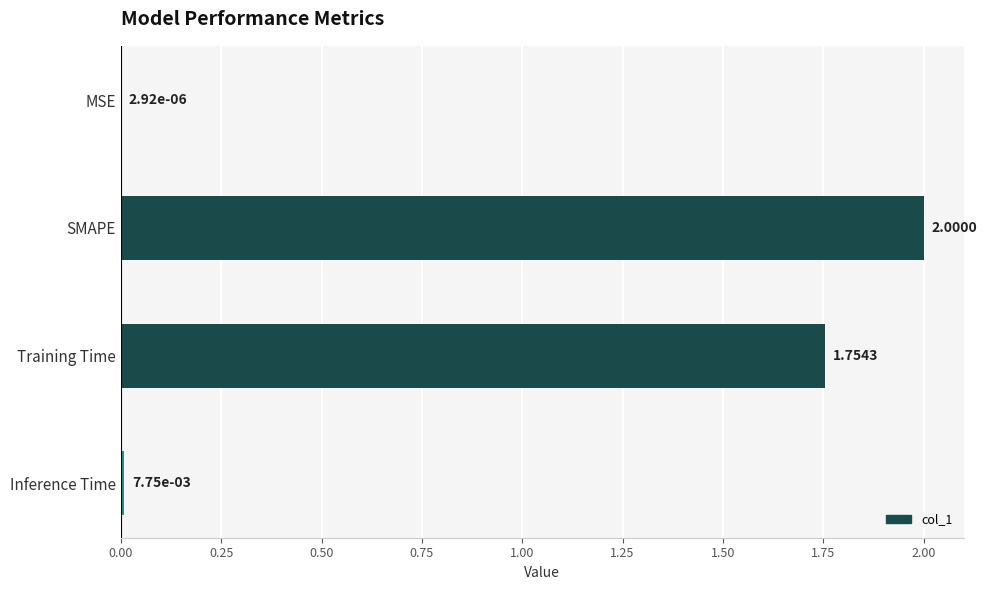

What is the sum of all values?

3.8